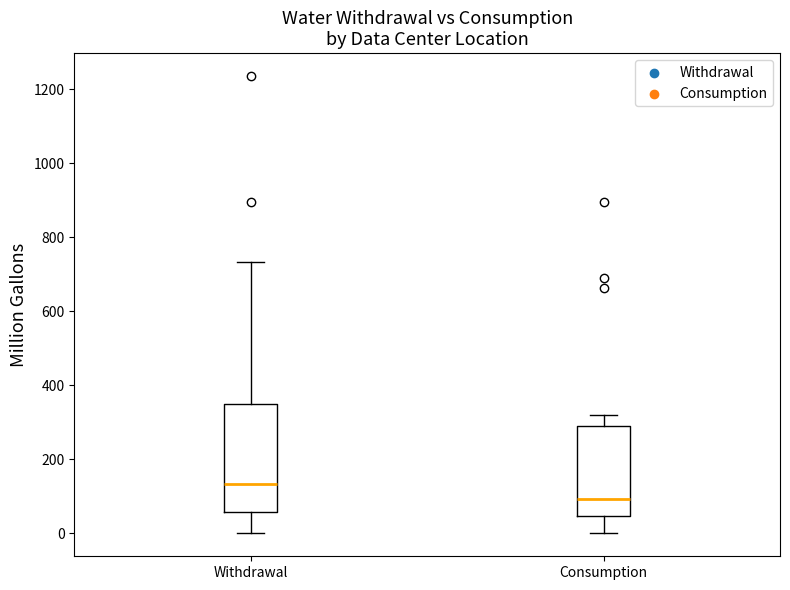

Reading left to right, read every box against the y-axis: the position of its median line, the range the box covers, and the ends of its whiskers. The values are not printed on the chart, so give them approximately, as read against the axis.

Withdrawal: median 140, box 60 to 360, whiskers 0 to 740
Consumption: median 100, box 40 to 280, whiskers 0 to 320